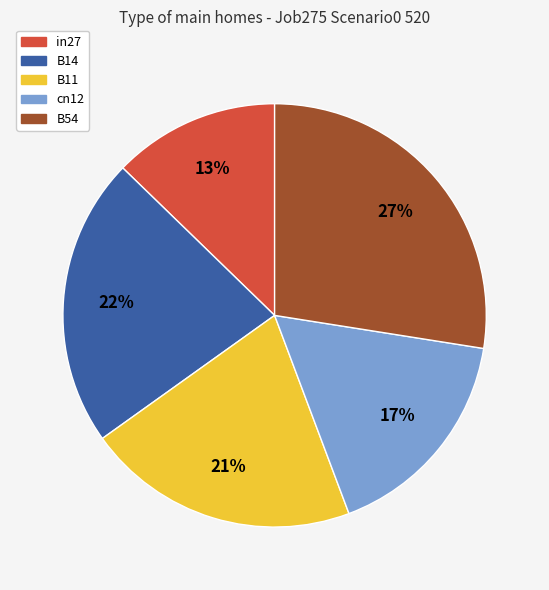

How many slices are in this pie chart?

5